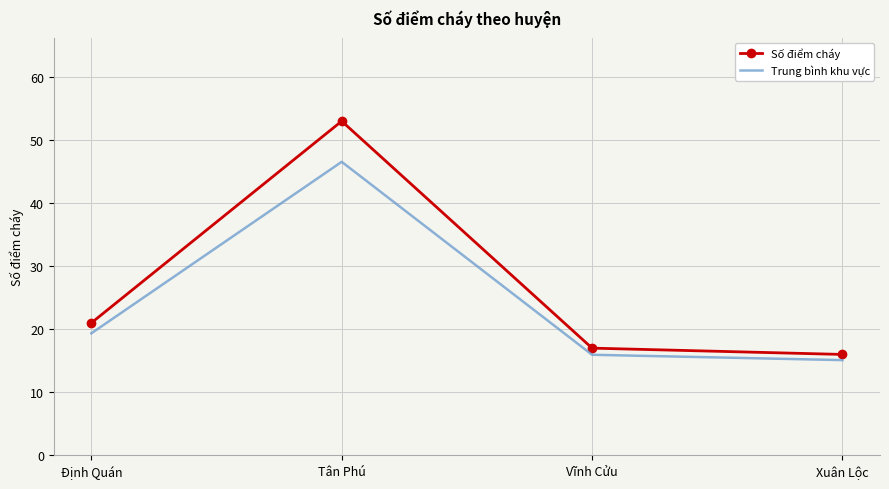

What position from the right is Định Quán?

4